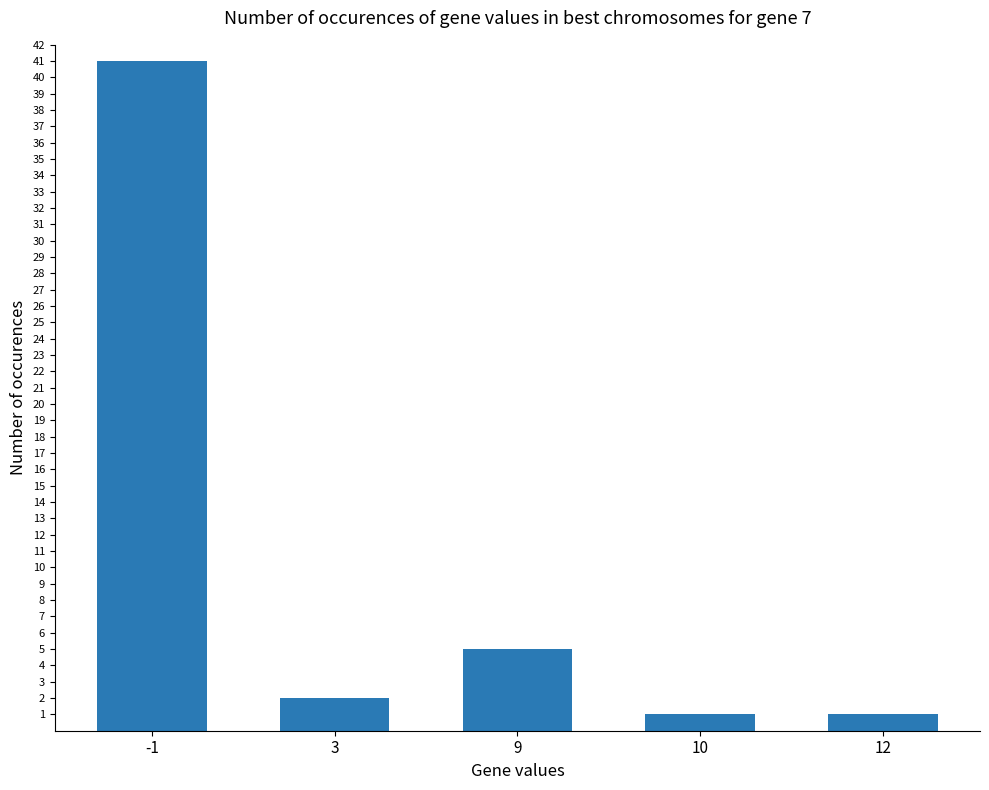

What is the difference between the maximum and minimum values?

40